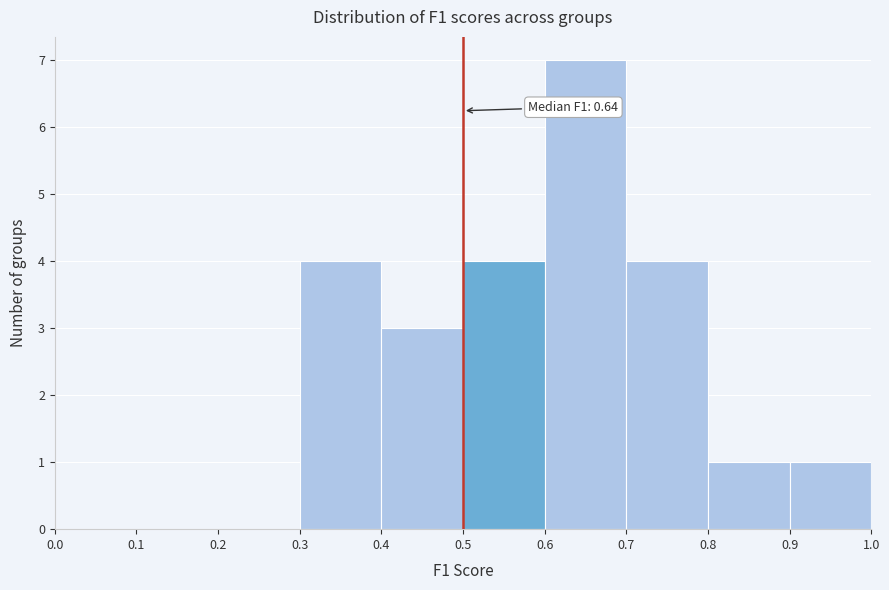

Which range on the x-axis has the tallest bar?

0.6 to 0.7